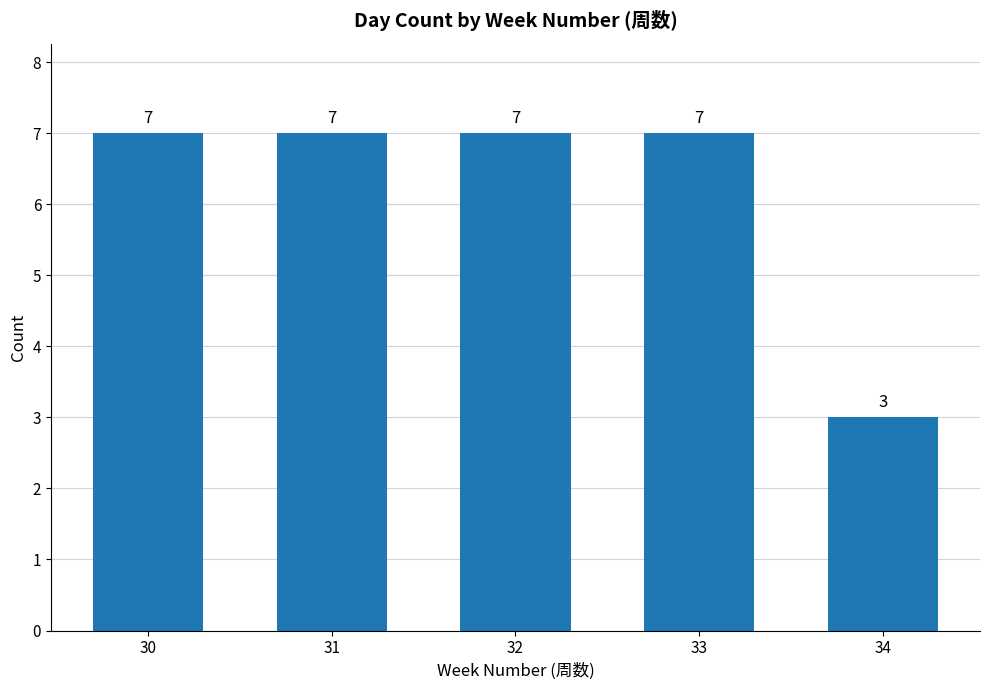

What is the value of the 1st bar from the left?

7